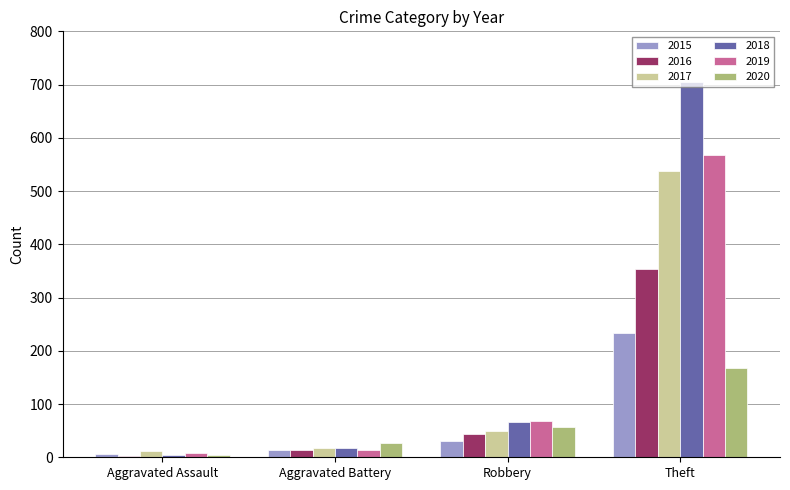

At which label is 2019 closest to 288?

Robbery